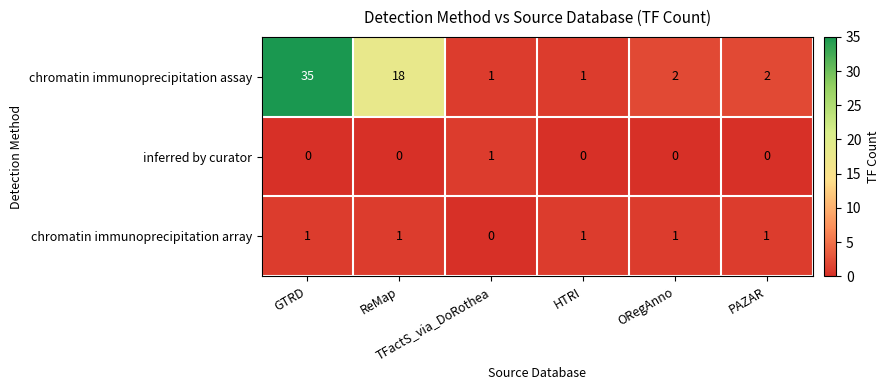

How many categories are shown in the chart?

6